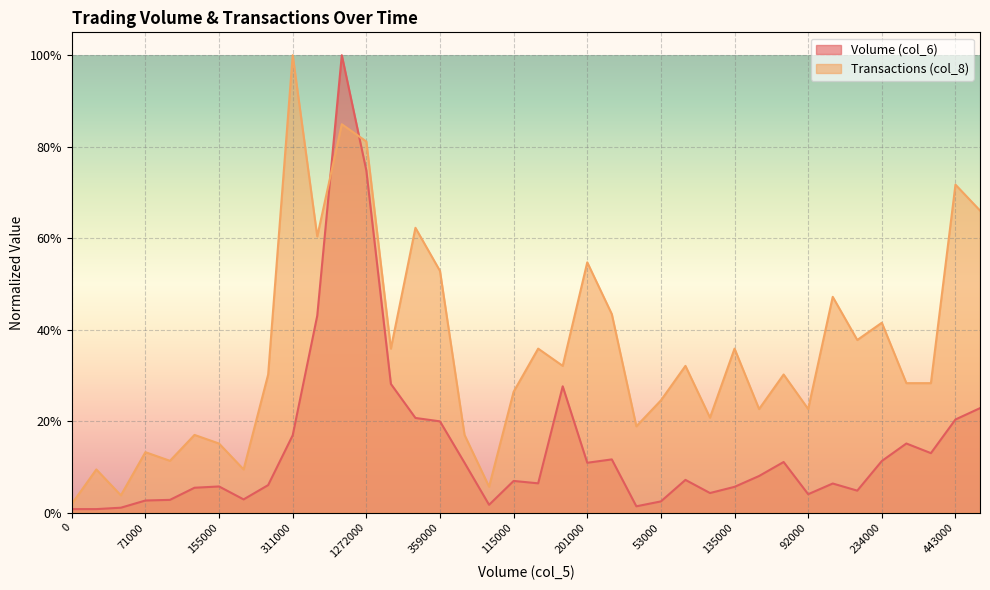

How many interior local peaks does the Transactions (col_8) series have?

14